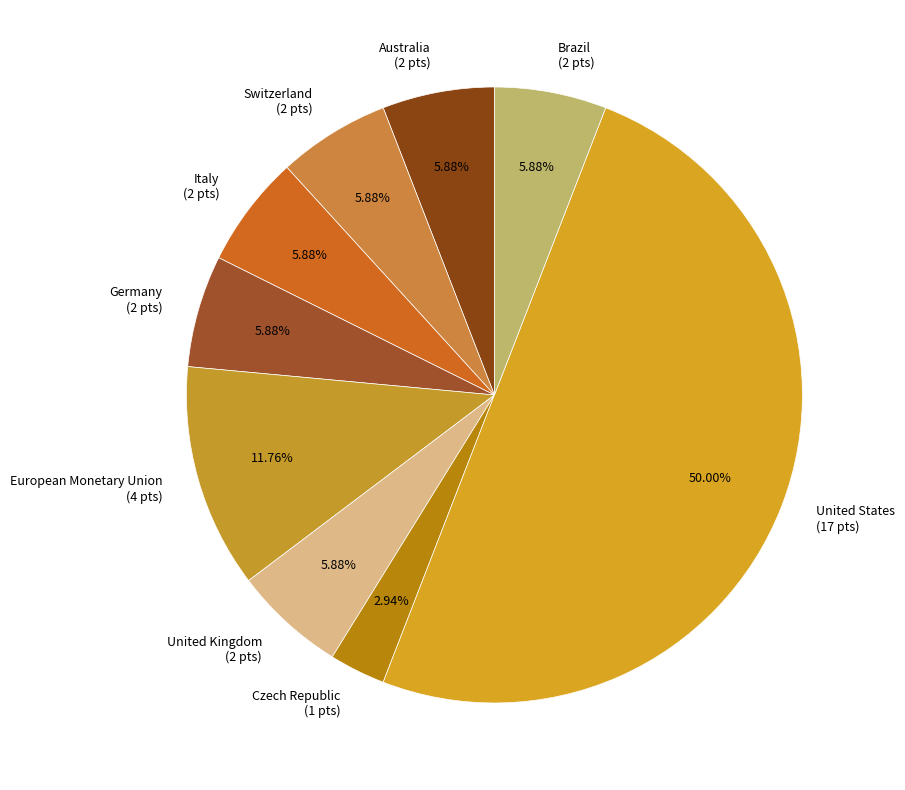

Do Brazil (2 pts) and United States (17 pts) together represent more than half of the pie?

Yes